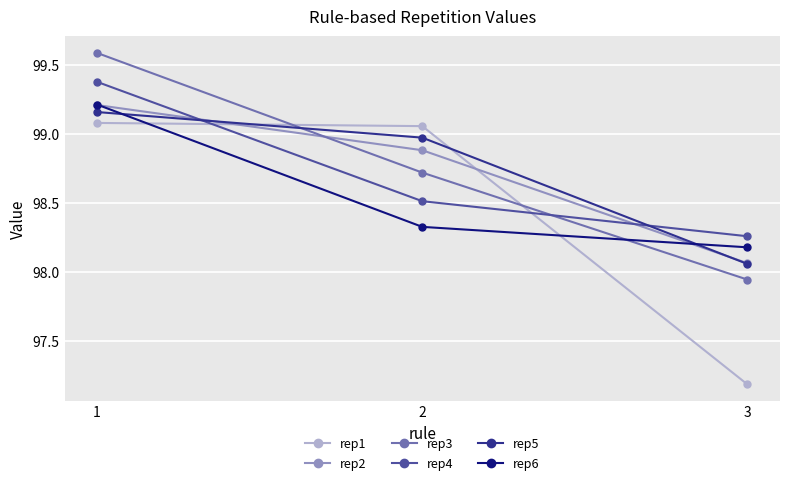

Which category has the highest value in the rep2 series?

1